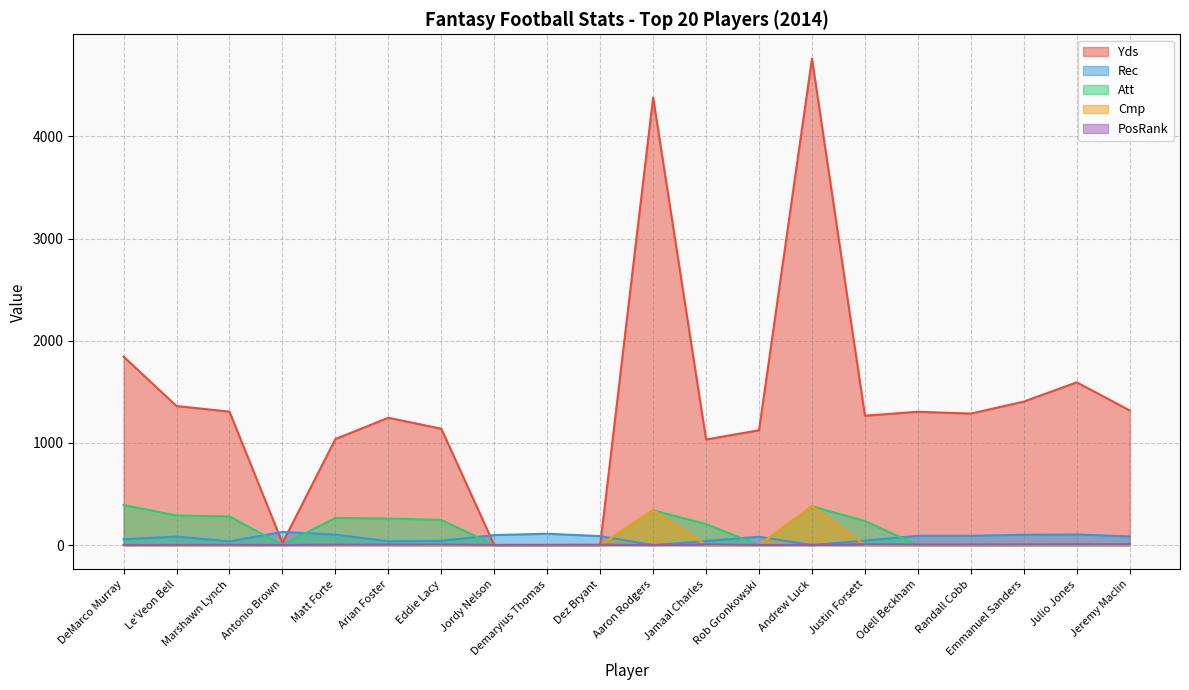

At how many categories does at least one series exceed 3000?

2